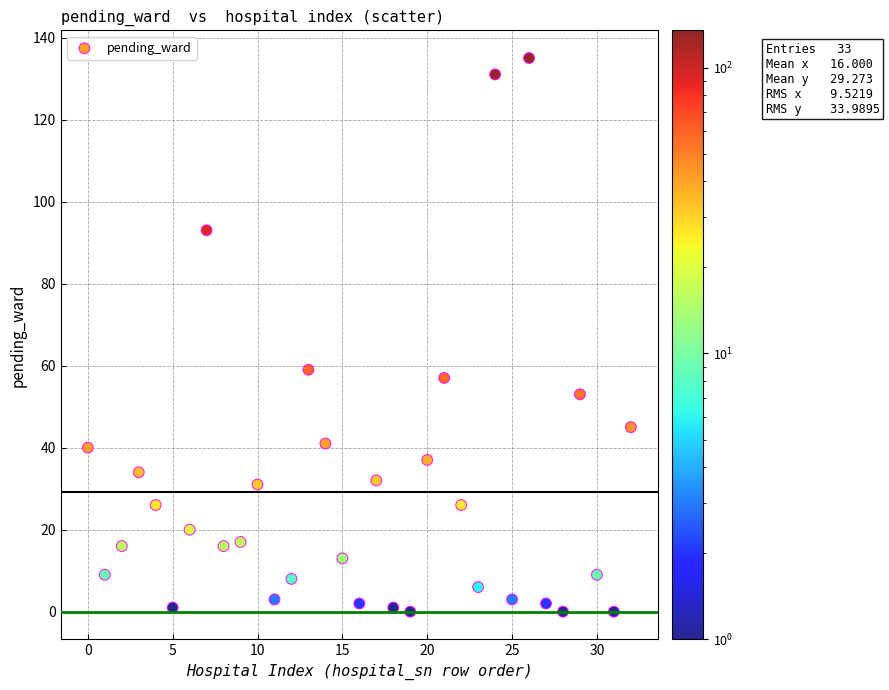

What Y value in the scatter plot is closest to 67?

59